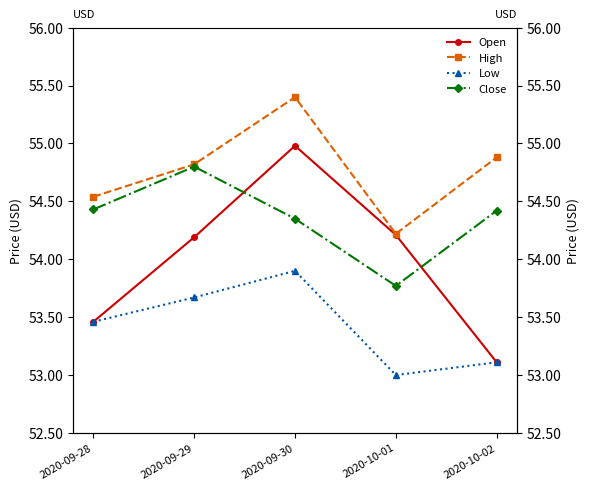

Reading left to right, transcribe all the data shown in this chart.

Open: 53.5	54.2	55.0	54.2	53.1
High: 54.5	54.8	55.4	54.2	54.9
Low: 53.5	53.7	53.9	53.0	53.1
Close: 54.4	54.8	54.3	53.8	54.4